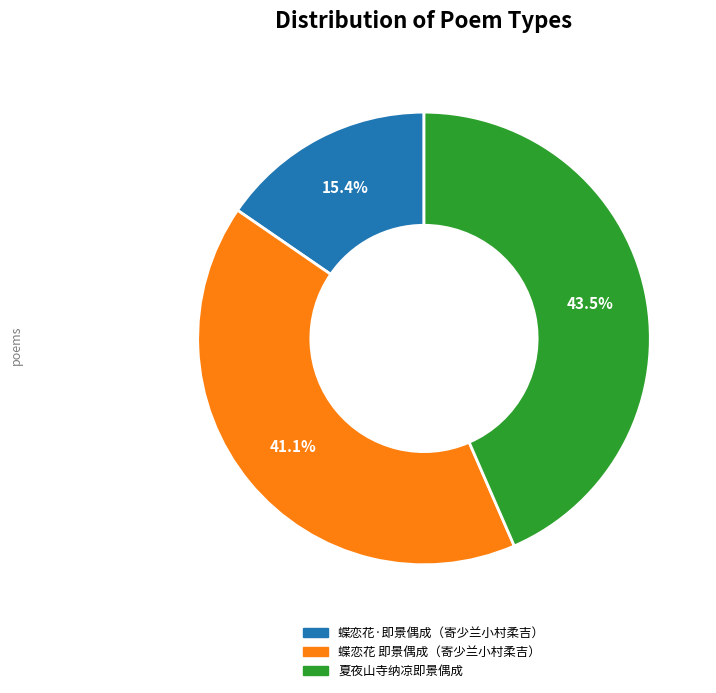

Is there any slice that represents more than half of the pie?

No